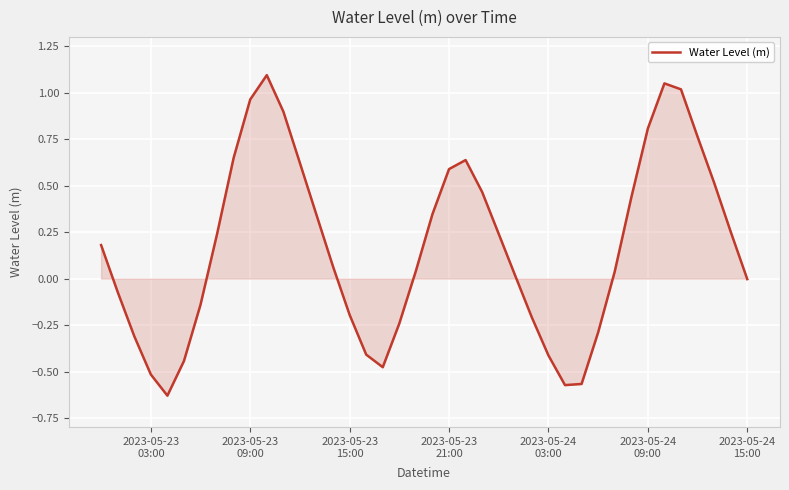

How many lines are shown in the chart?

1